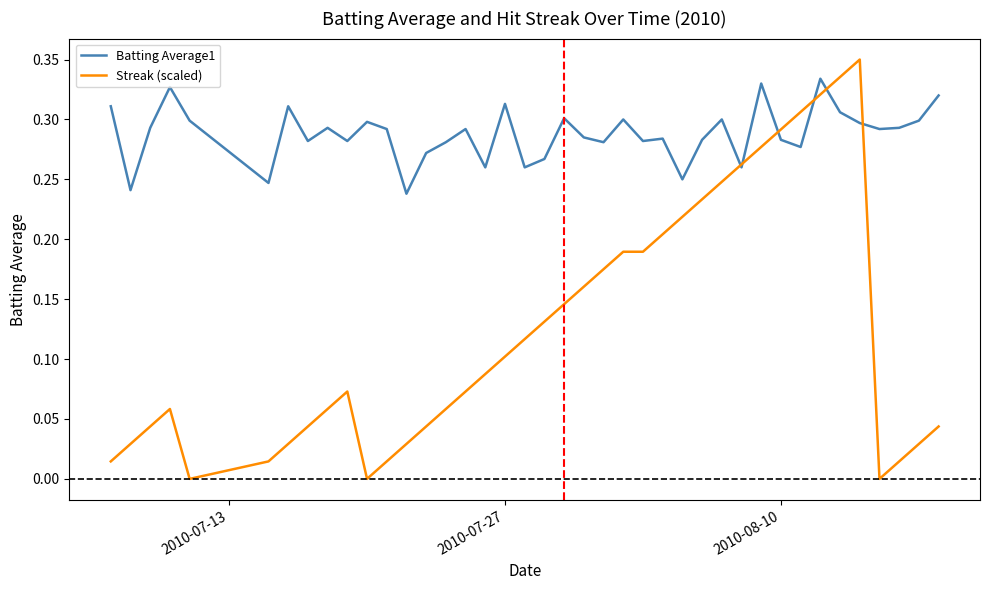

Which series has the largest total across all categories?

Batting Average1